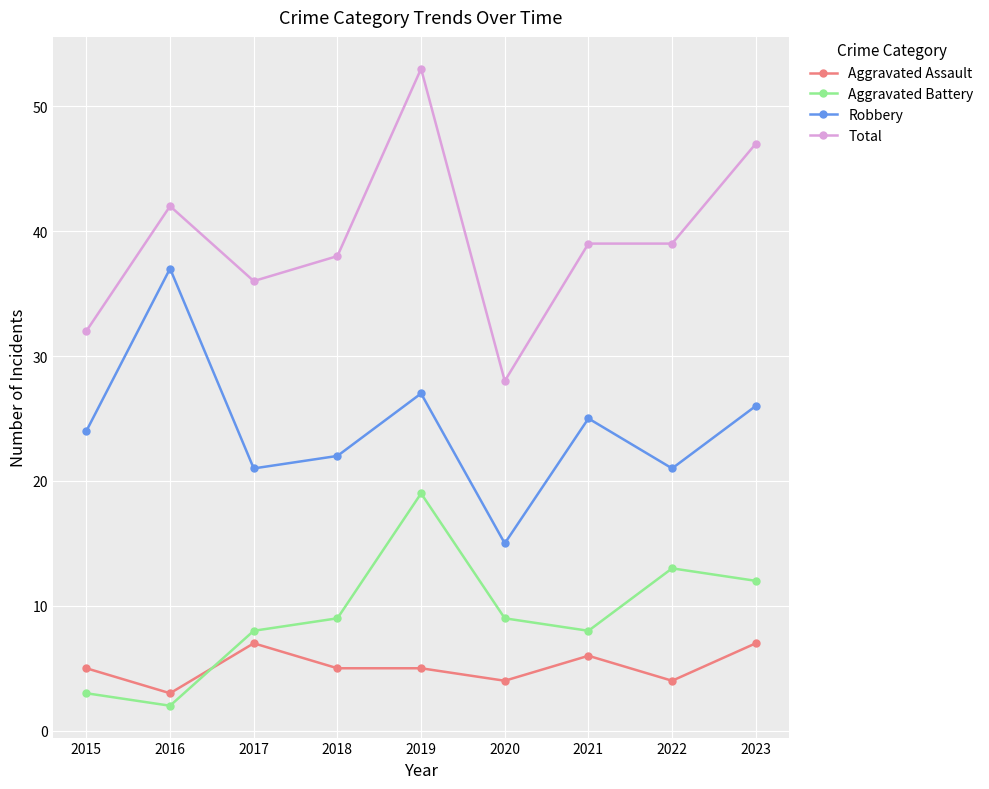

The Robbery series shows 33 at 2015. True or false?

False